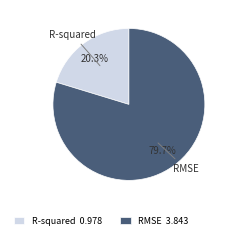

Count the number of slices in the pie.

2